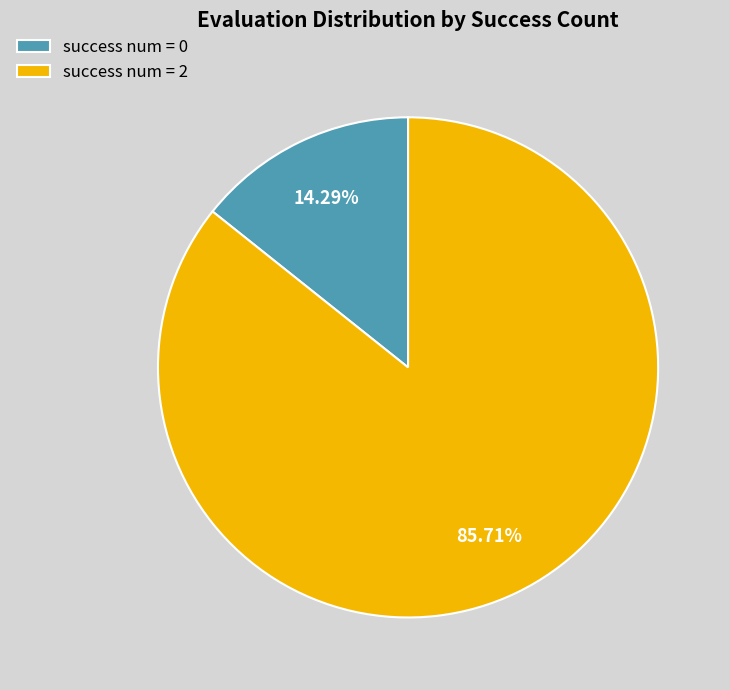

Count the number of slices in the pie.

2